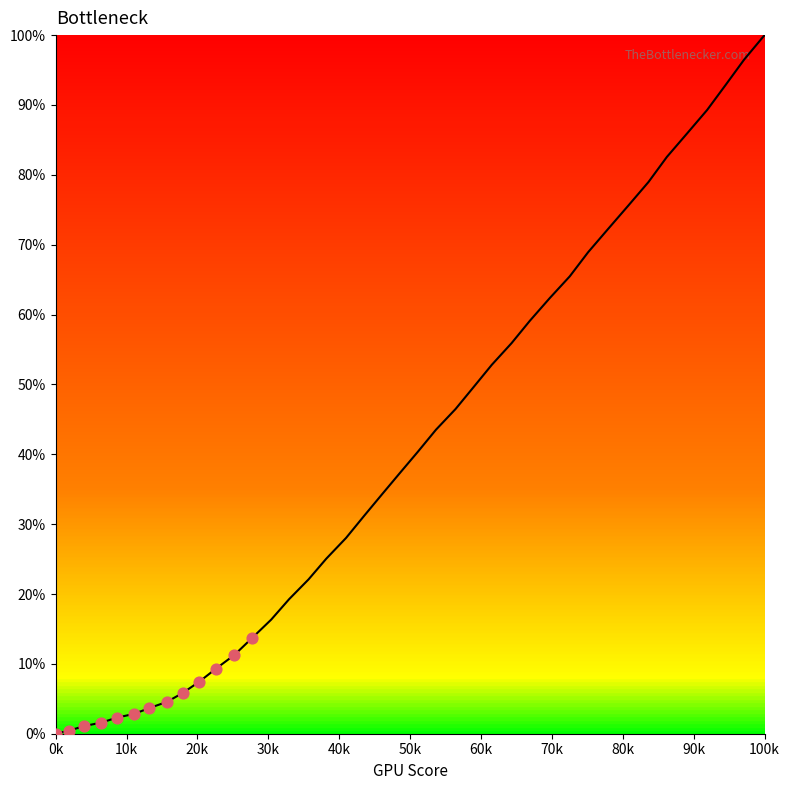

What is the difference between the maximum and minimum values?

100.0